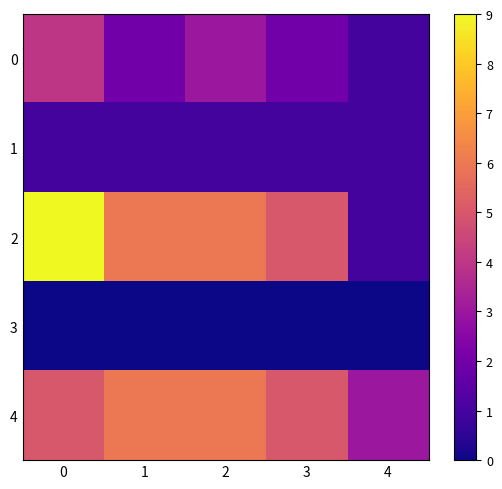

Between 0 and 3, which series saw the biggest shift?

2